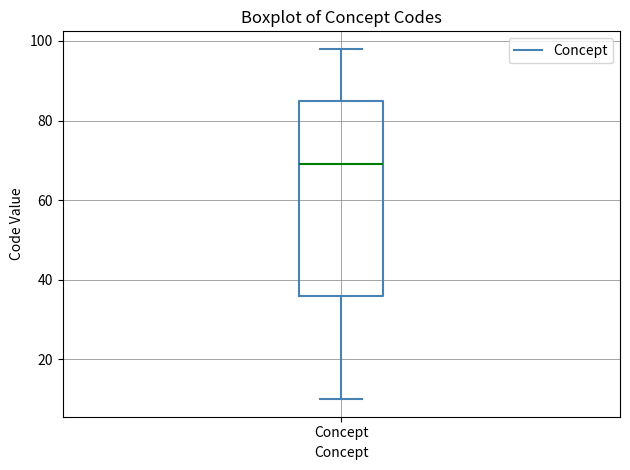

Where is the upper edge of the box for Concept on the y-axis? The values are not printed on the chart, so give them approximately, as read against the axis.

86